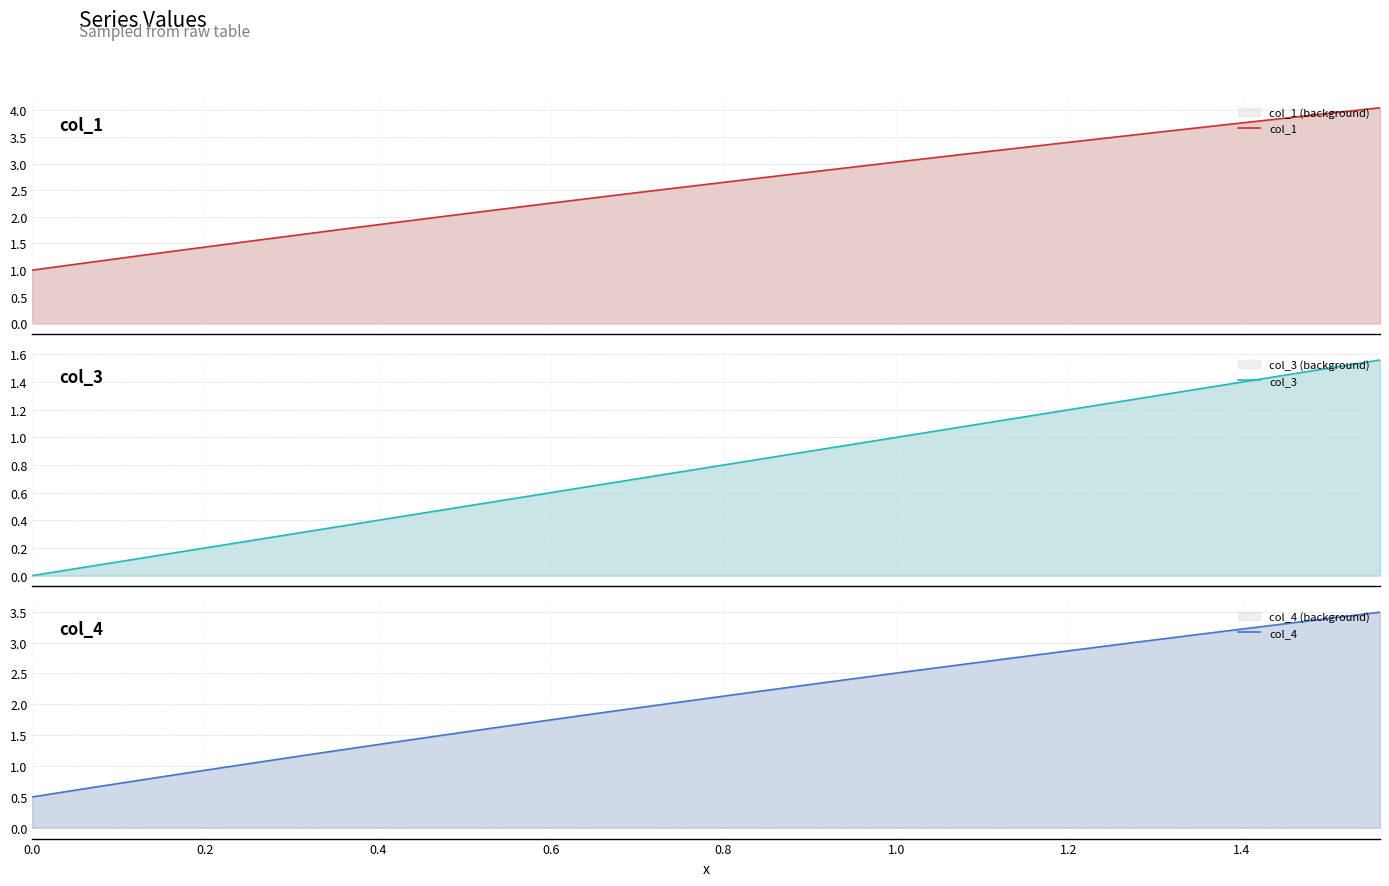

True or false: col_3 and col_1 intersect in this chart.

False